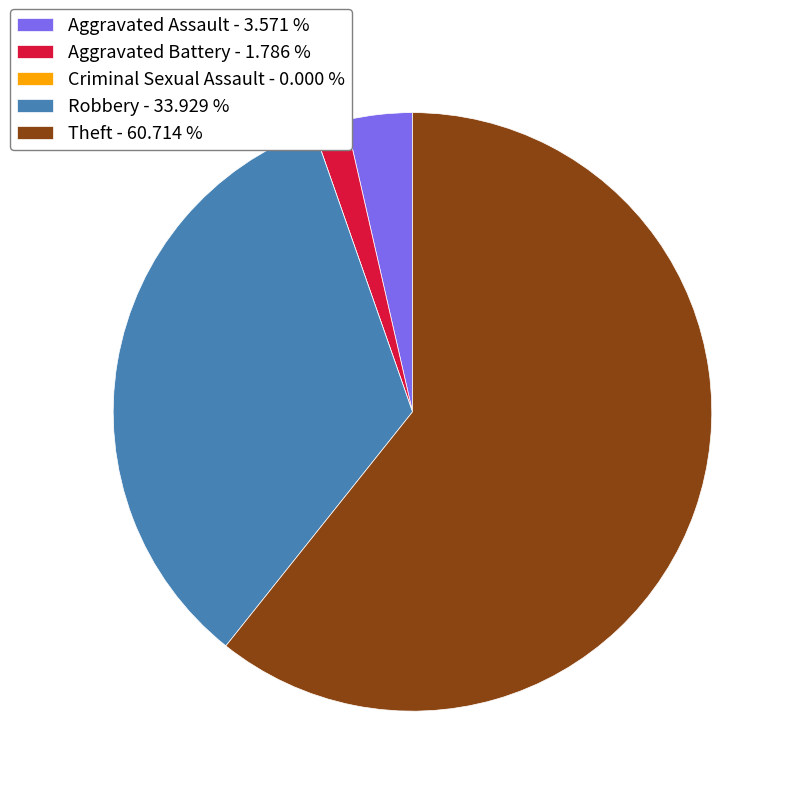

Does any single category account for the majority?

Yes